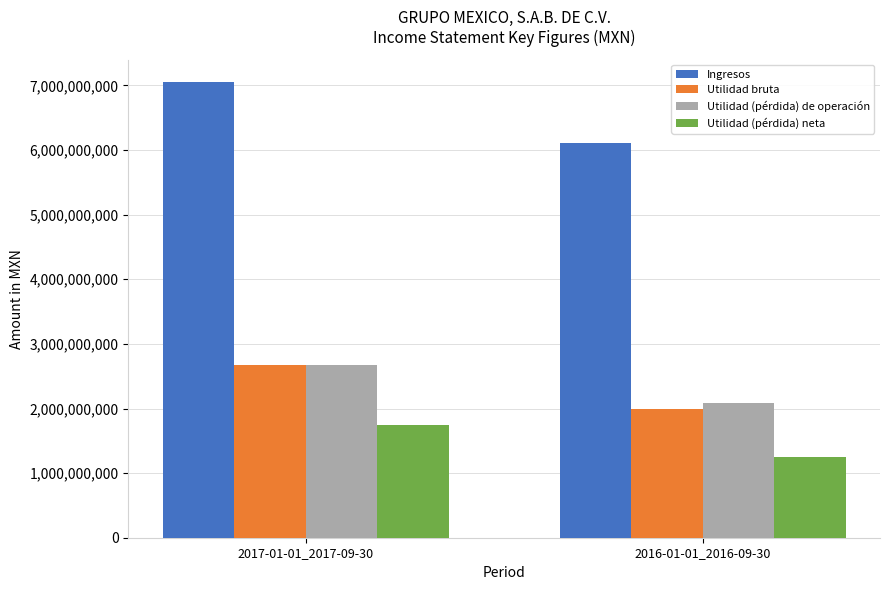

Which series has the largest range (max minus min)?

Ingresos